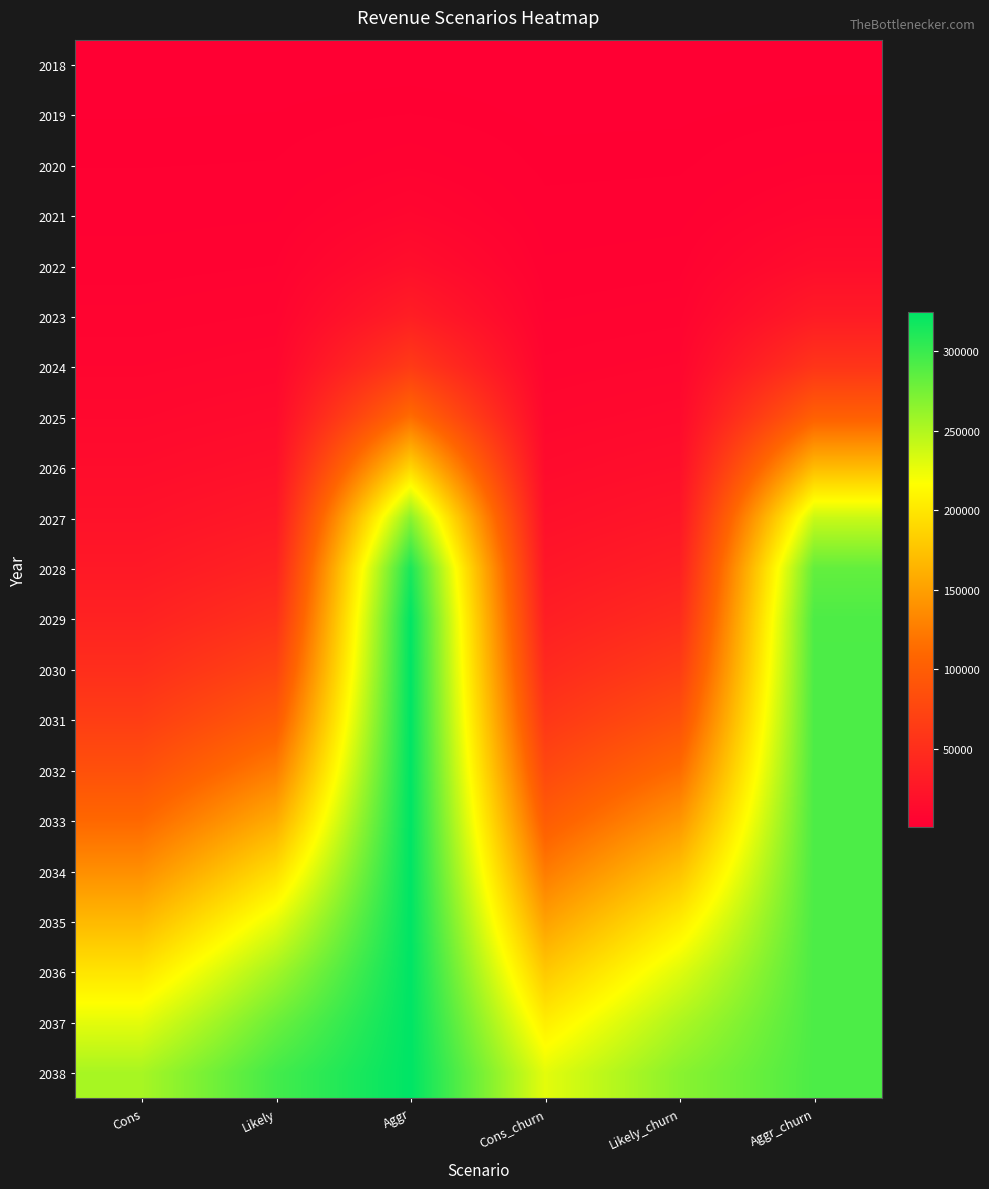

Reading left to right, extract all data points from this chart.

2018: Cons=1284	Likely=1284	Aggr=1284	Cons_churn=1140	Likely_churn=1140	Aggr_churn=1140
2019: Cons=1716	Likely=1800	Aggr=2436	Cons_churn=1536	Likely_churn=1608	Aggr_churn=2160
2020: Cons=2352	Likely=2472	Aggr=4644	Cons_churn=2088	Likely_churn=2196	Aggr_churn=4152
2021: Cons=3180	Likely=3516	Aggr=9036	Cons_churn=2844	Likely_churn=3156	Aggr_churn=8112
2022: Cons=4344	Likely=4956	Aggr=17532	Cons_churn=3876	Likely_churn=4440	Aggr_churn=15768
2023: Cons=5928	Likely=6996	Aggr=33828	Cons_churn=5328	Likely_churn=6276	Aggr_churn=30420
2024: Cons=8112	Likely=9912	Aggr=63732	Cons_churn=7260	Likely_churn=8916	Aggr_churn=57336
2025: Cons=11088	Likely=14016	Aggr=114540	Cons_churn=9960	Likely_churn=12576	Aggr_churn=103068
2026: Cons=15144	Likely=19776	Aggr=188232	Cons_churn=13608	Likely_churn=17760	Aggr_churn=169380
2027: Cons=20616	Likely=27744	Aggr=266976	Cons_churn=18528	Likely_churn=24936	Aggr_churn=240264
2028: Cons=27960	Likely=38580	Aggr=314256	Cons_churn=25128	Likely_churn=34704	Aggr_churn=282816
2029: Cons=37608	Likely=53172	Aggr=324396	Cons_churn=33816	Likely_churn=47820	Aggr_churn=291948
2030: Cons=50232	Likely=72216	Aggr=324852	Cons_churn=45192	Likely_churn=64980	Aggr_churn=292332
2031: Cons=66312	Likely=96336	Aggr=324936	Cons_churn=59676	Likely_churn=86676	Aggr_churn=292416
2032: Cons=86304	Likely=125364	Aggr=324972	Cons_churn=77640	Likely_churn=112788	Aggr_churn=292440
2033: Cons=110340	Likely=158388	Aggr=324996	Cons_churn=99276	Likely_churn=142548	Aggr_churn=292464
2034: Cons=137988	Likely=193248	Aggr=325008	Cons_churn=124164	Likely_churn=173916	Aggr_churn=292476
2035: Cons=168072	Likely=226848	Aggr=325020	Cons_churn=151260	Likely_churn=204120	Aggr_churn=292488
2036: Cons=198828	Likely=256224	Aggr=325020	Cons_churn=178932	Likely_churn=230568	Aggr_churn=292488
2037: Cons=228084	Likely=279480	Aggr=325020	Cons_churn=205260	Likely_churn=251532	Aggr_churn=292488
2038: Cons=253872	Likely=296280	Aggr=325020	Cons_churn=228480	Likely_churn=266628	Aggr_churn=292488